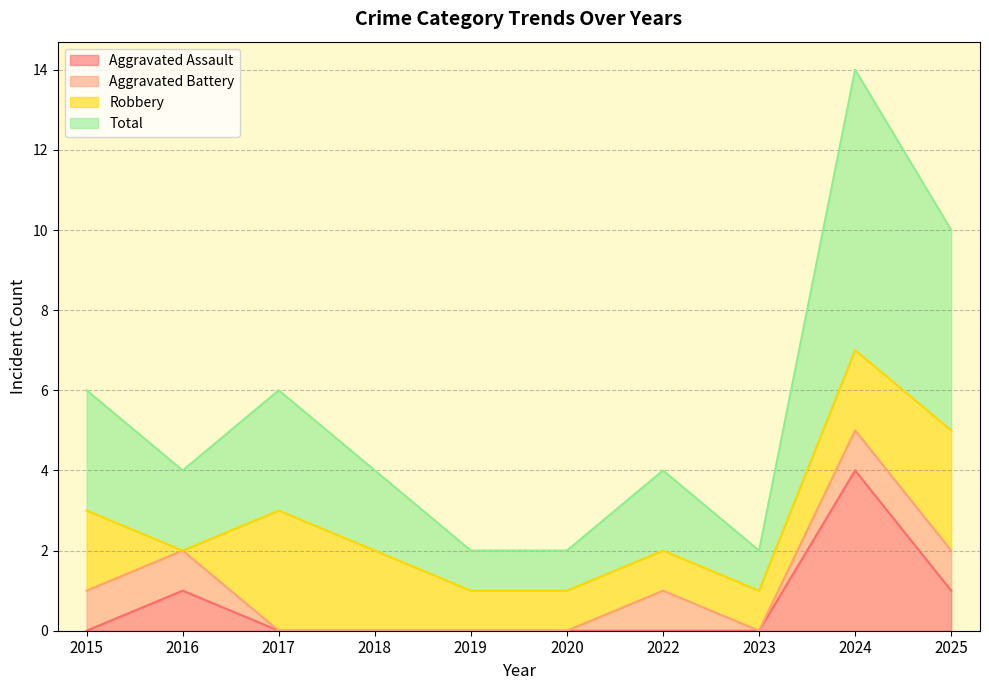

How many lines are shown in the chart?

4